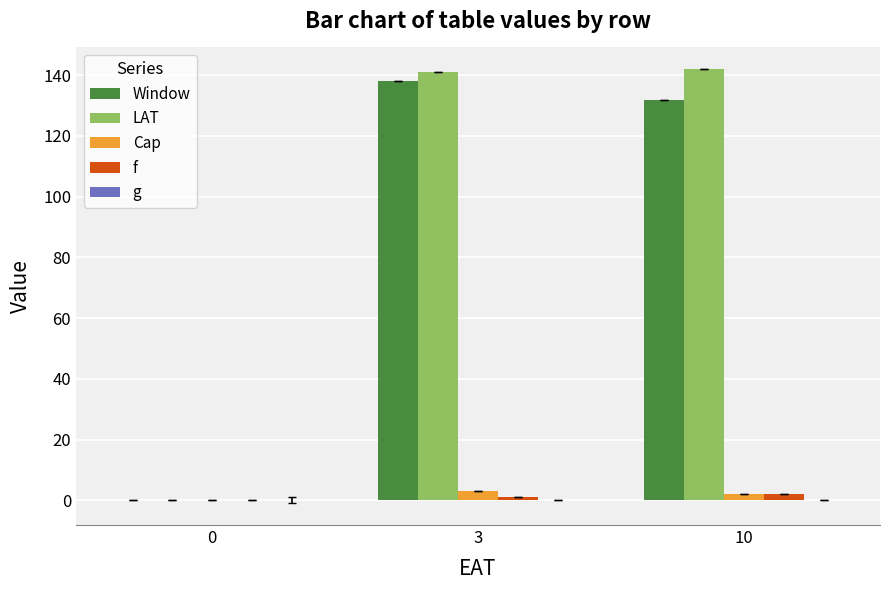

Between 0 and 10, which series saw the biggest shift?

LAT